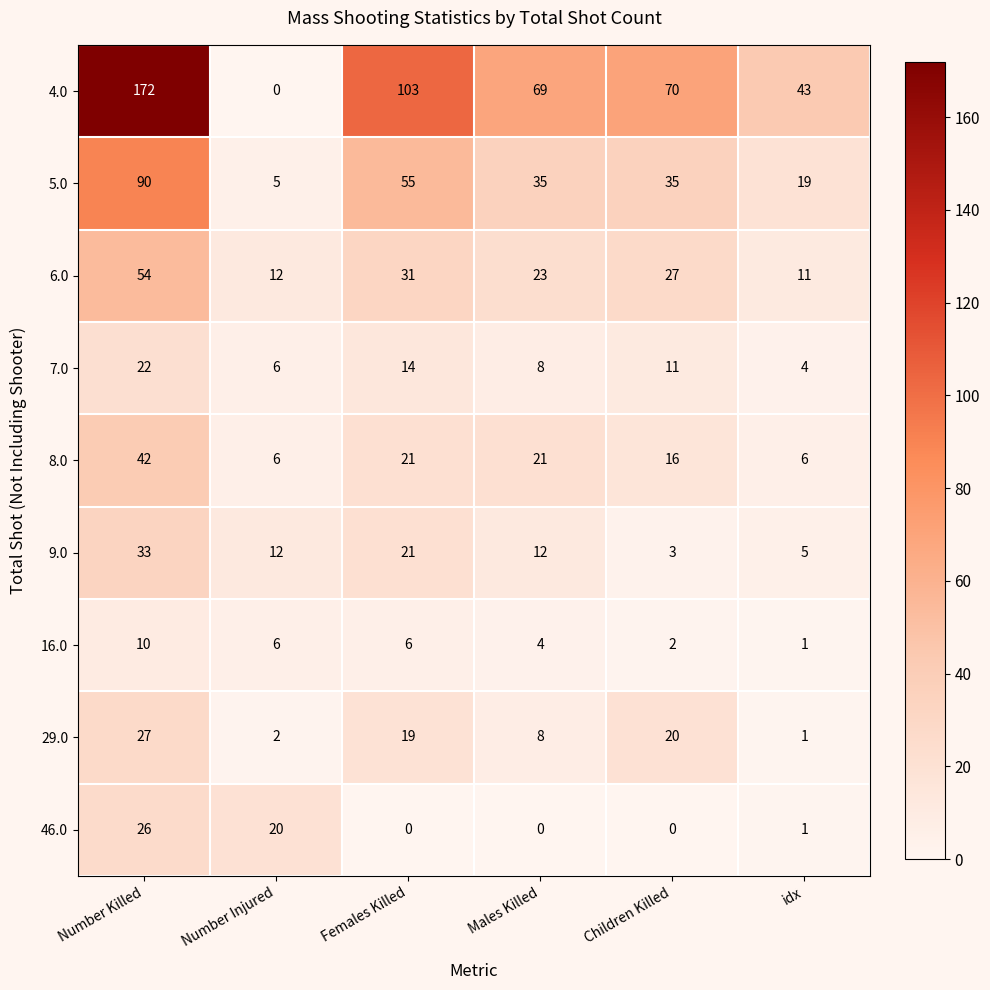

The value of 9.0 at Number Killed is 33. True or false?

True